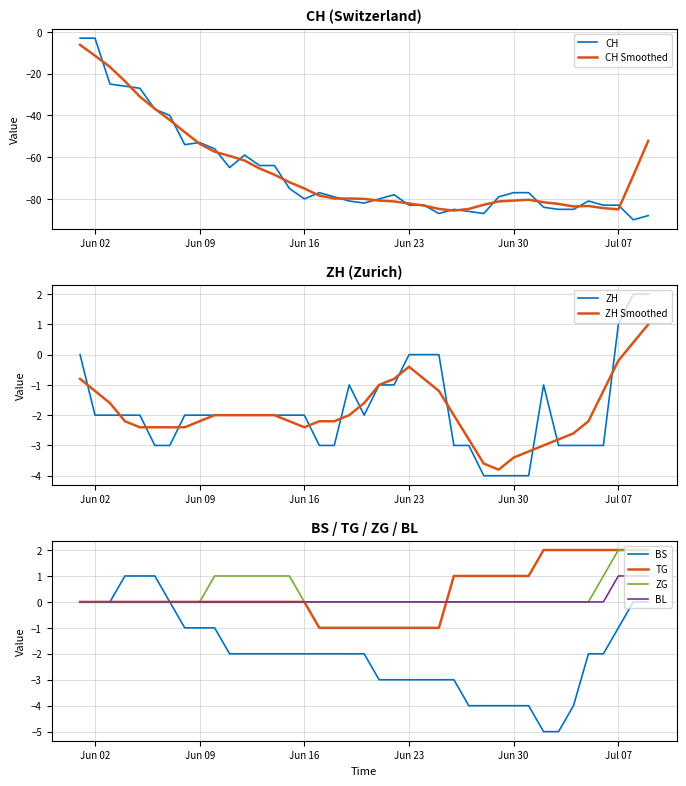

Is it true that BS equals 0 at Jun 02?

True